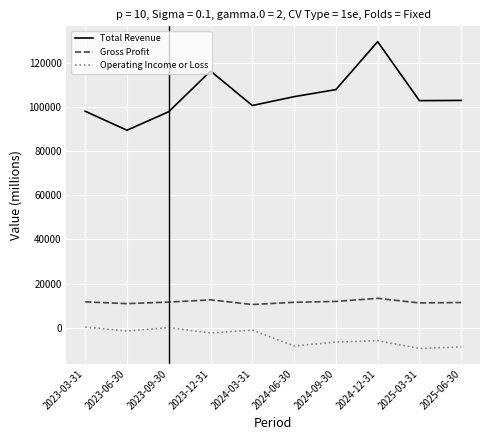

At how many categories does at least one series exceed 42820?

10